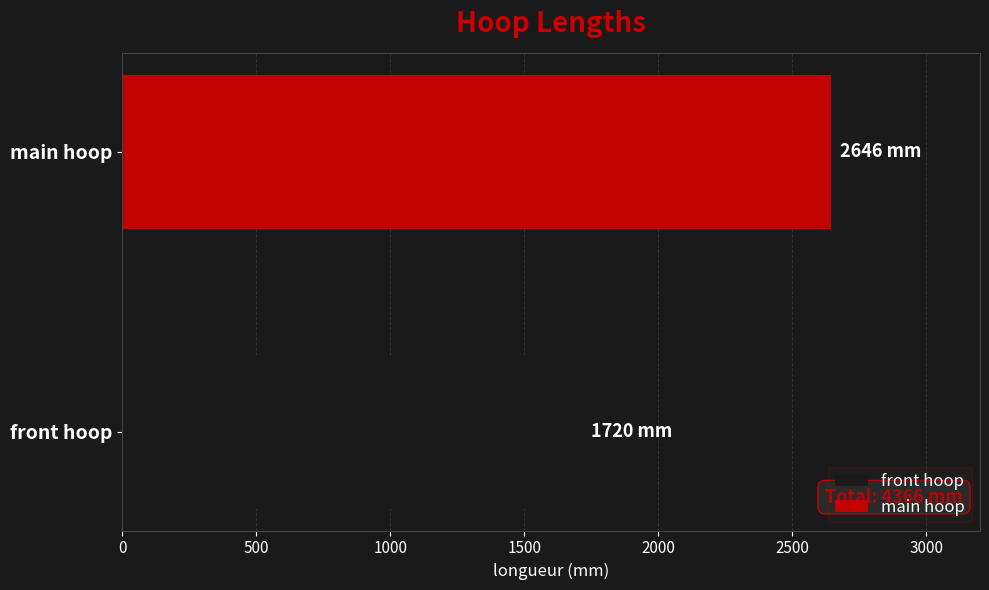

List the series in order of their overall mean, lowest first.

front hoop, main hoop